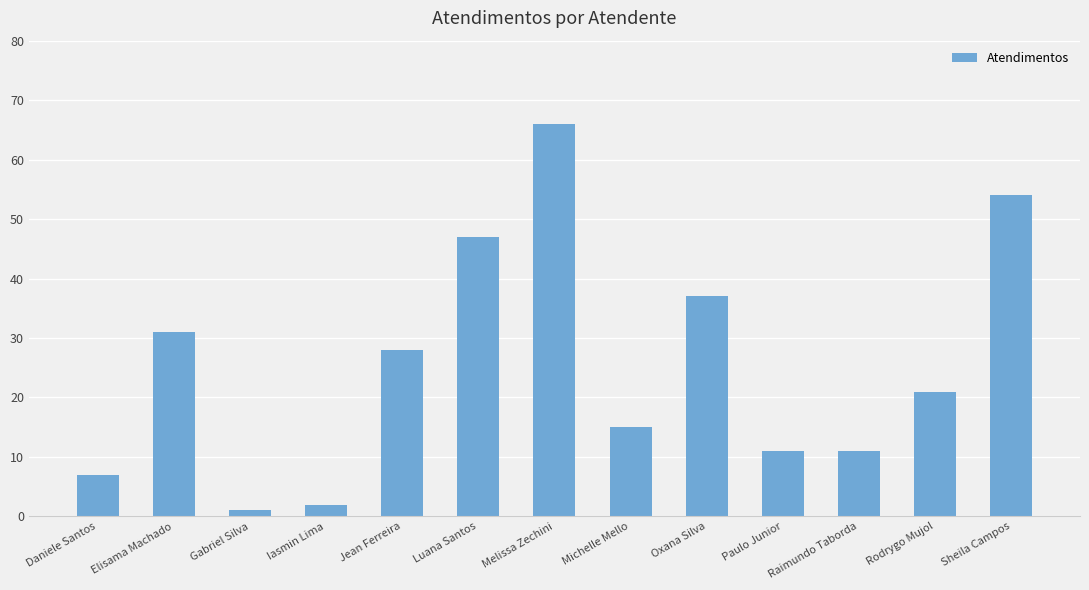

Reading left to right, extract all data points from this chart.

7	31	1	2	28	47	66	15	37	11	11	21	54